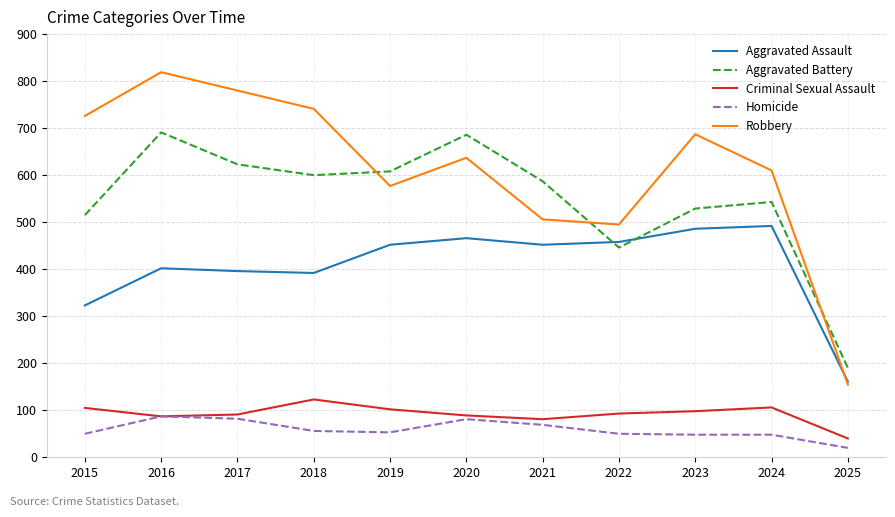

True or false: Robbery has more than 2 interior local peaks.

True